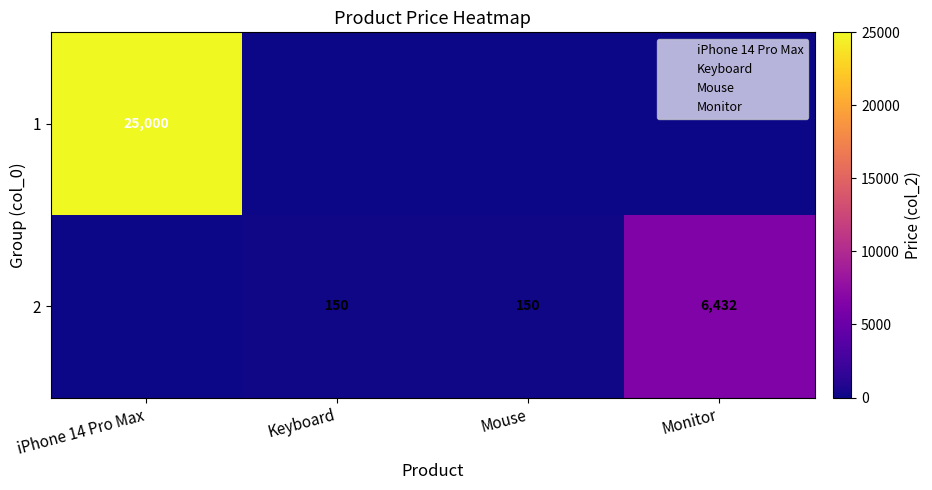

Count the 1 values in the range 0 to 25000.

4